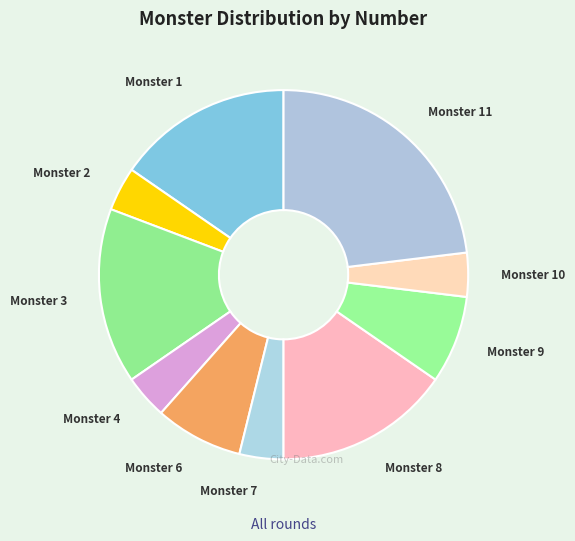

How many segments does this pie chart have?

10